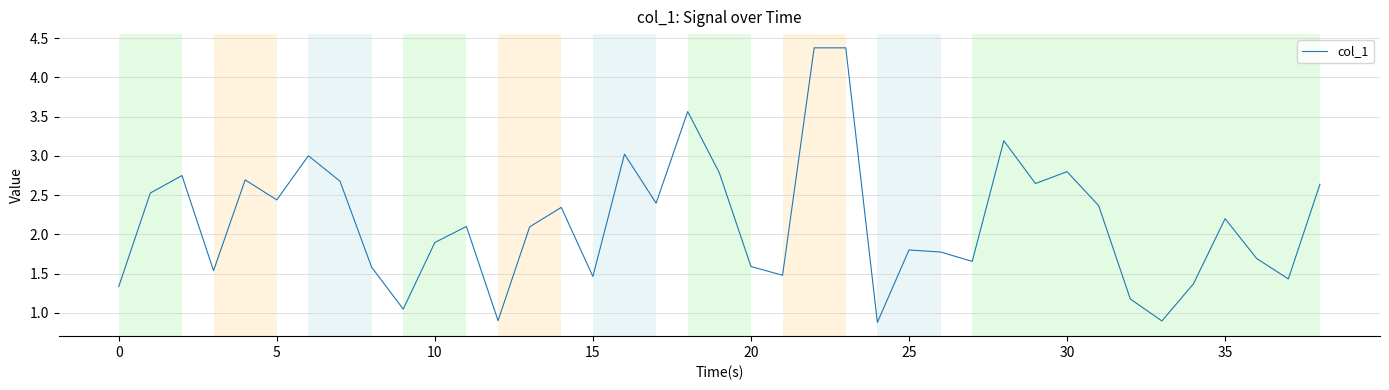

What is the maximum value shown in the chart?

4.4